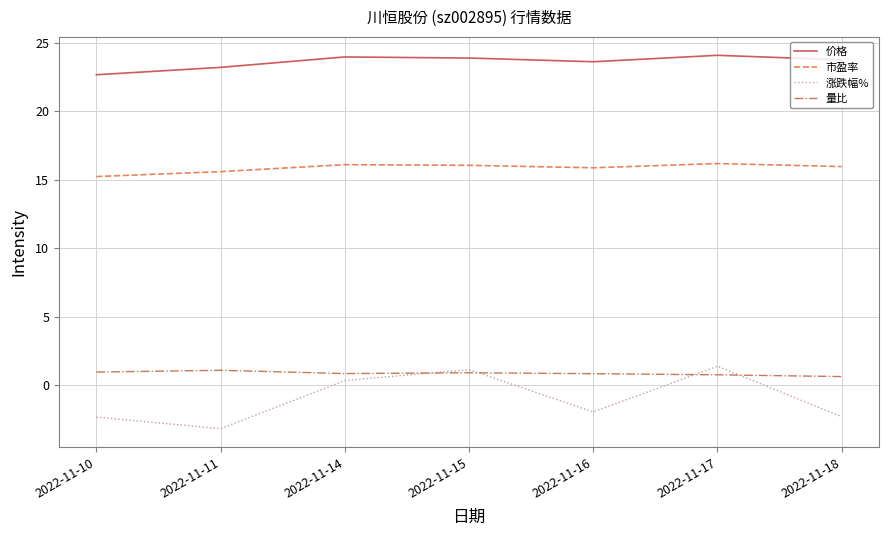

Which series has the largest range (max minus min)?

涨跌幅%